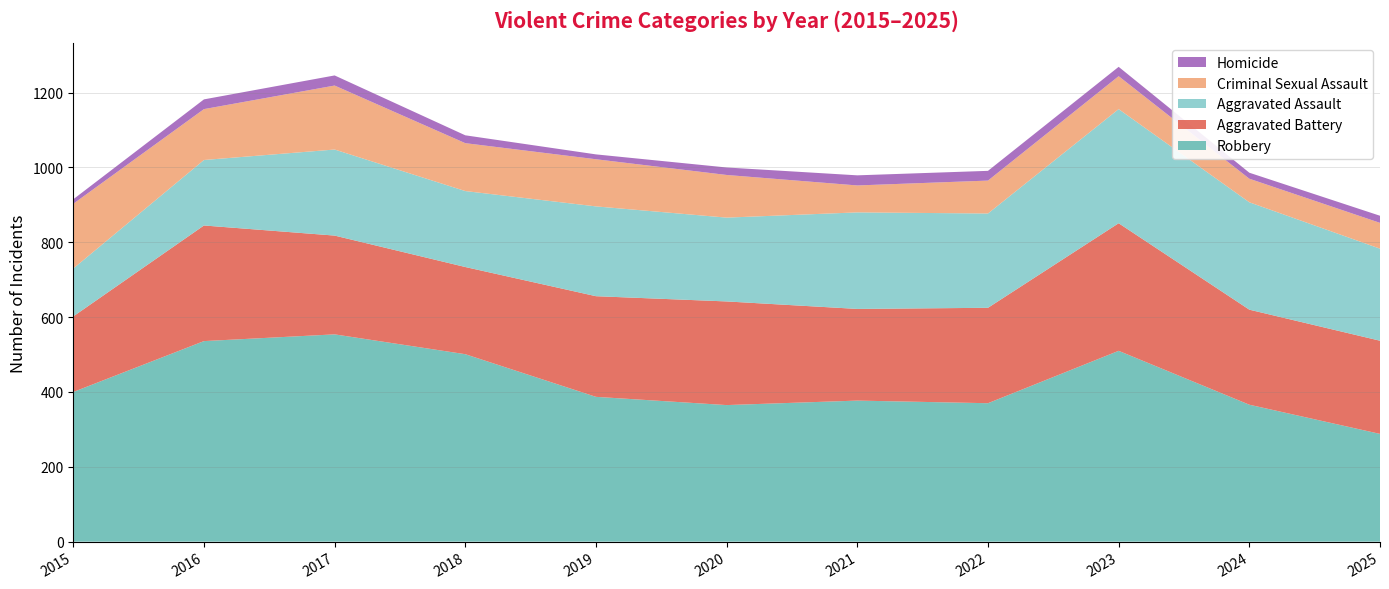

Reading right to left, what are all the values shown in this chart?

Robbery: 2025=288	2024=366	2023=510	2022=370	2021=377	2020=365	2019=387	2018=501	2017=554	2016=536	2015=400
Aggravated Battery: 2025=249	2024=254	2023=341	2022=255	2021=245	2020=277	2019=269	2018=233	2017=264	2016=309	2015=202
Aggravated Assault: 2025=246	2024=287	2023=305	2022=252	2021=258	2020=224	2019=240	2018=203	2017=230	2016=175	2015=128
Criminal Sexual Assault: 2025=69	2024=63	2023=88	2022=88	2021=72	2020=114	2019=126	2018=128	2017=171	2016=136	2015=173
Homicide: 2025=19	2024=16	2023=25	2022=26	2021=27	2020=20	2019=13	2018=21	2017=27	2016=26	2015=12